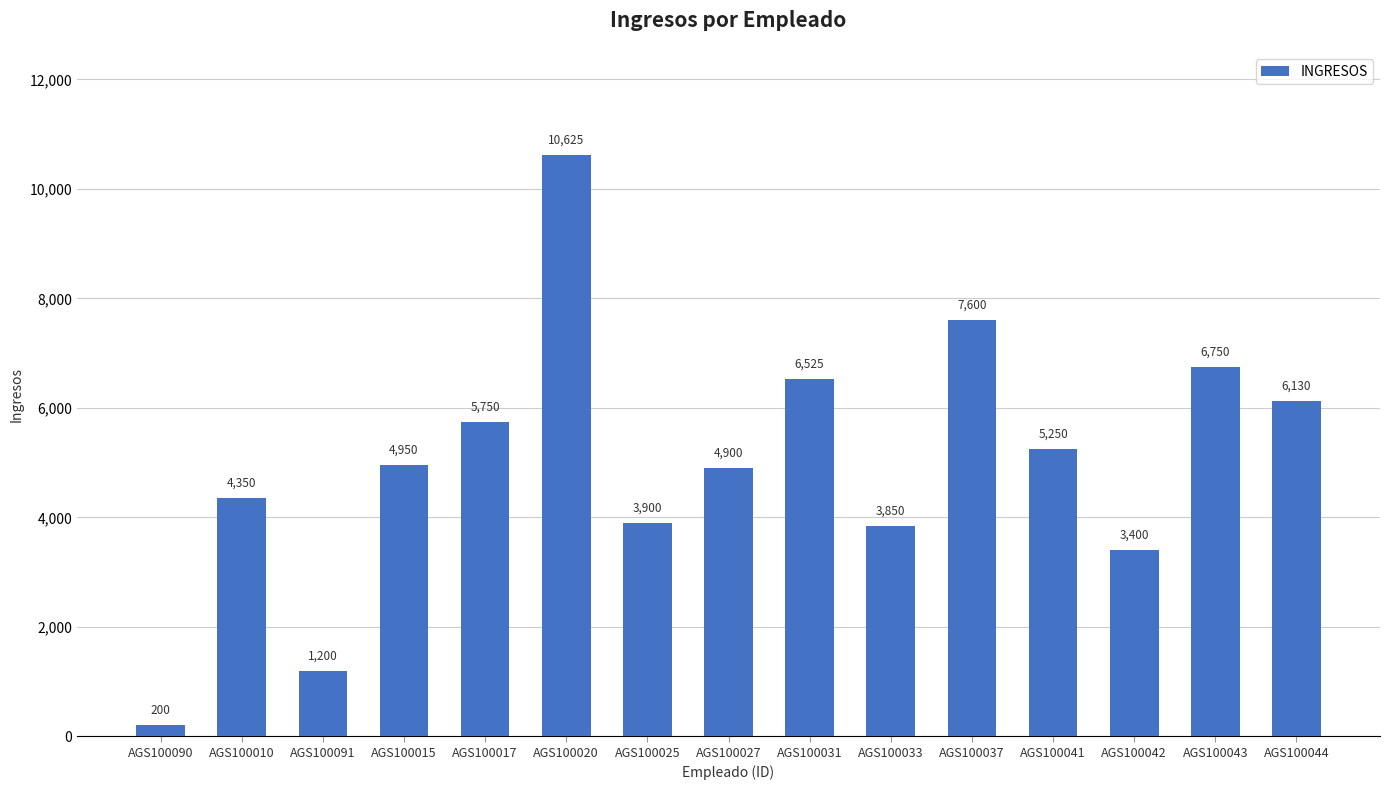

Which has a higher value, AGS100041 or AGS100091?

AGS100041